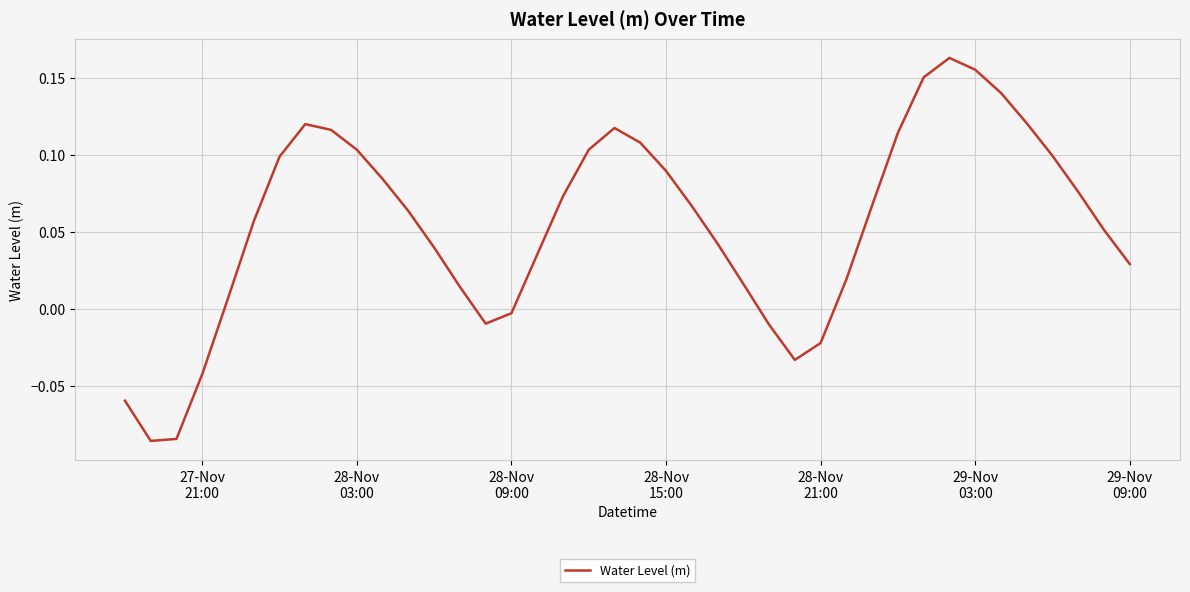

How many lines are shown in the chart?

1